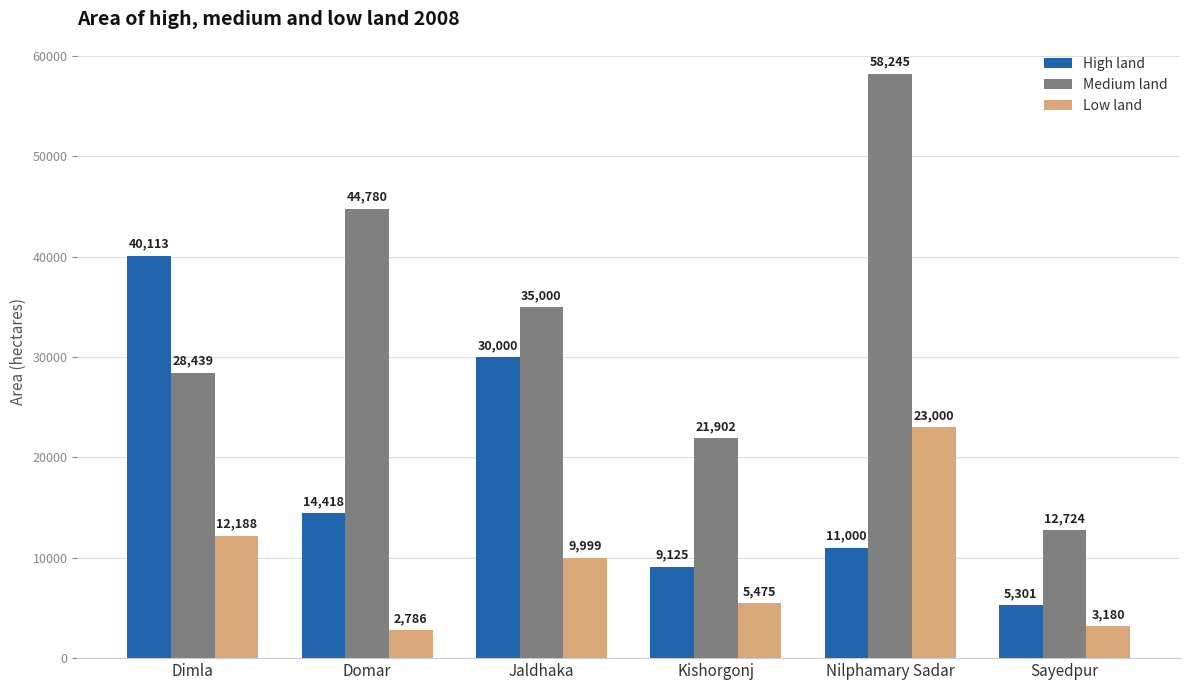

What is the average value of the Medium land series?

33515